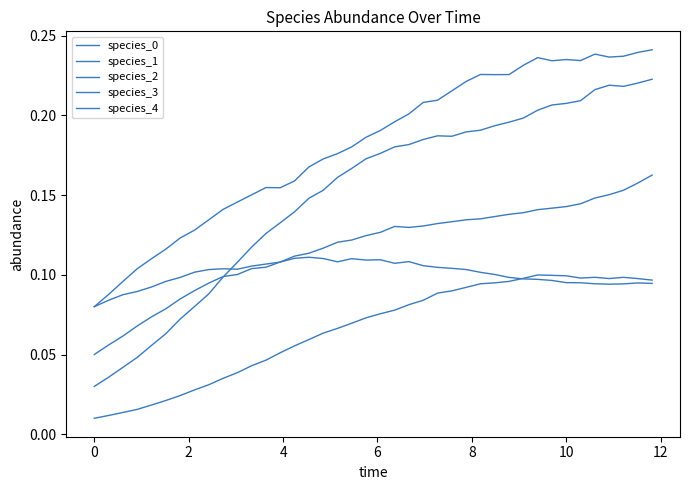

What is the difference between the maximum and second lowest values in the species_1 series?

0.1